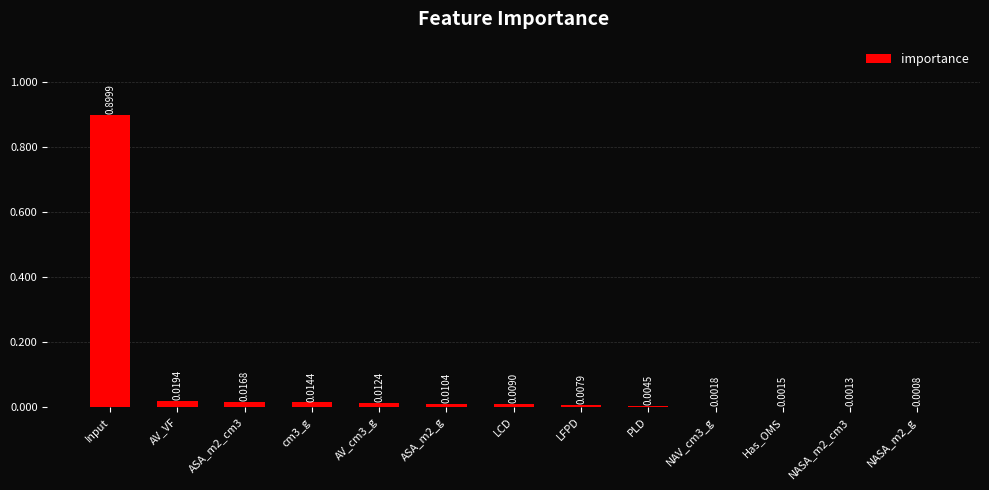

Which label corresponds to the largest value in the chart?

Input